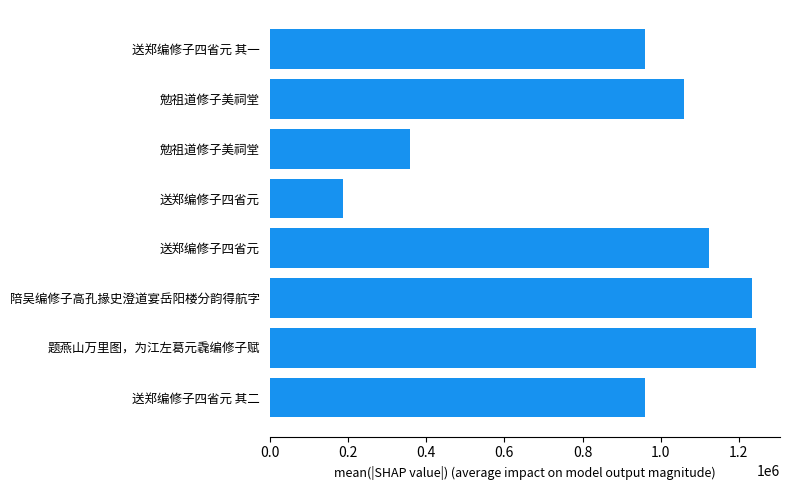

What is the maximum value shown in the chart?

1242971